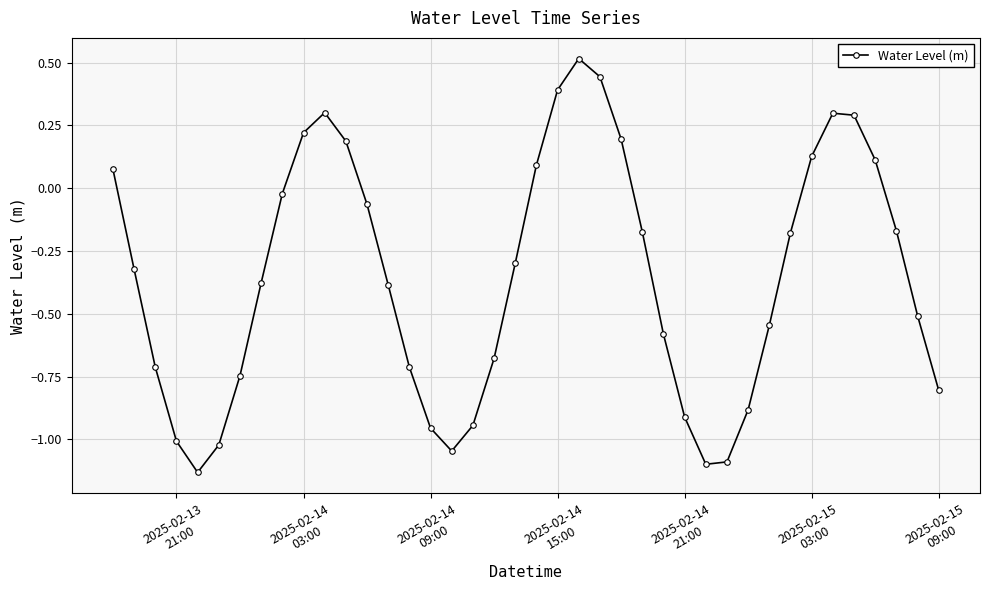

How many points are lower than both their immediate neighbors (excluding endpoints)?

3